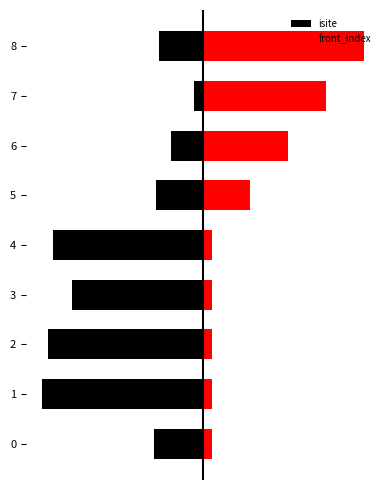

Reading left to right, transcribe all the data shown in this chart.

isite: -26	-85	-82	-69	-79	-25	-17	-5	-23
front_index: 5	5	5	5	5	25	45	65	85